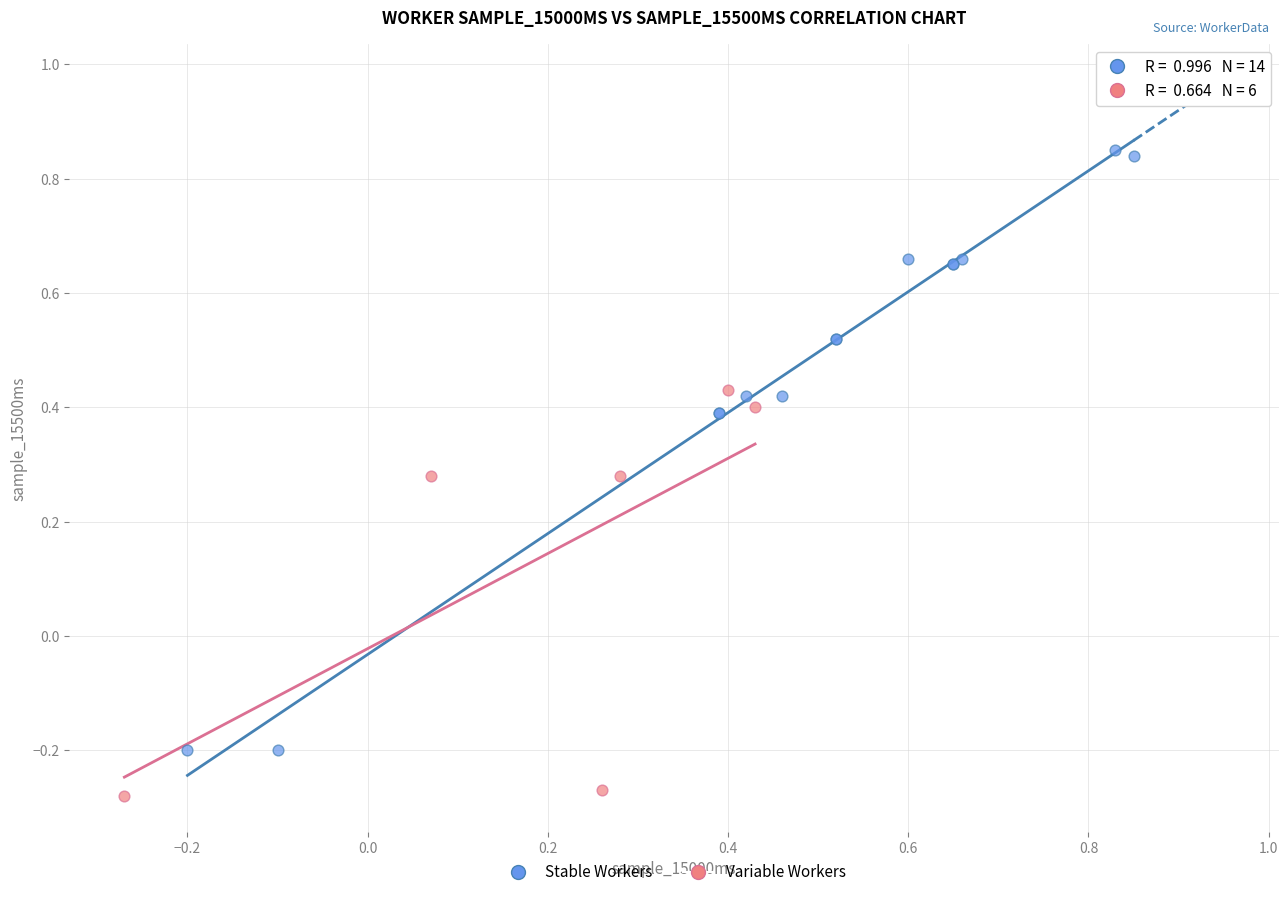

Which series has the largest Y range (max minus min)?

Stable Workers